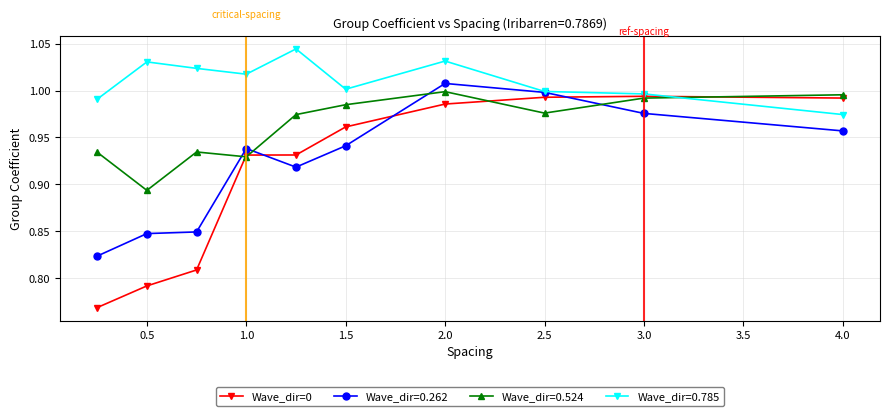

Which series has the largest range (max minus min)?

Wave_dir=0